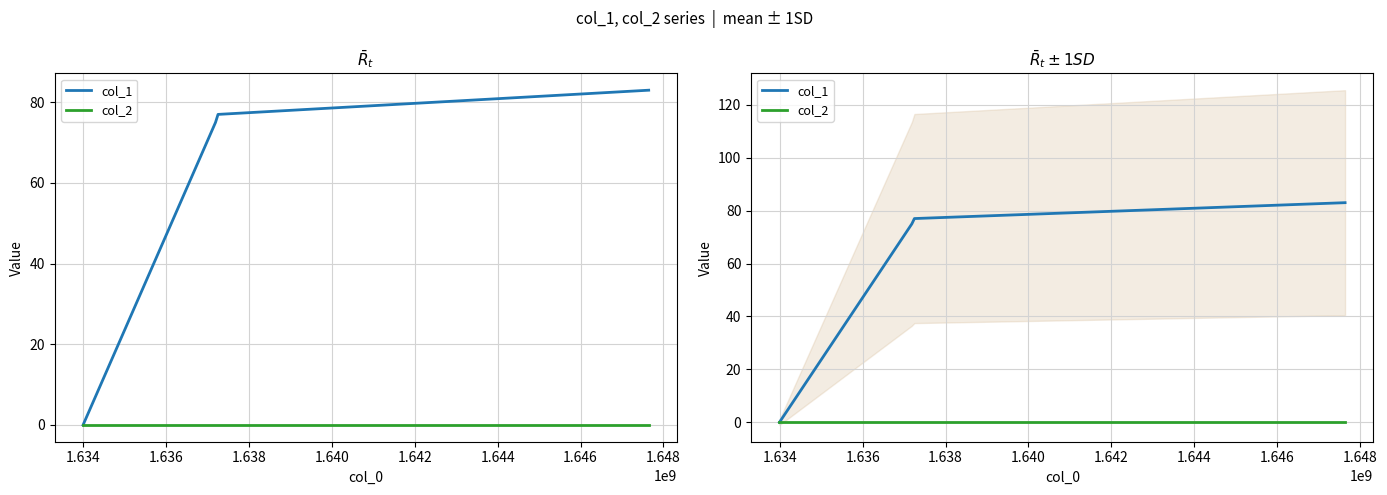

What is the highest value of the col_1 series?

83